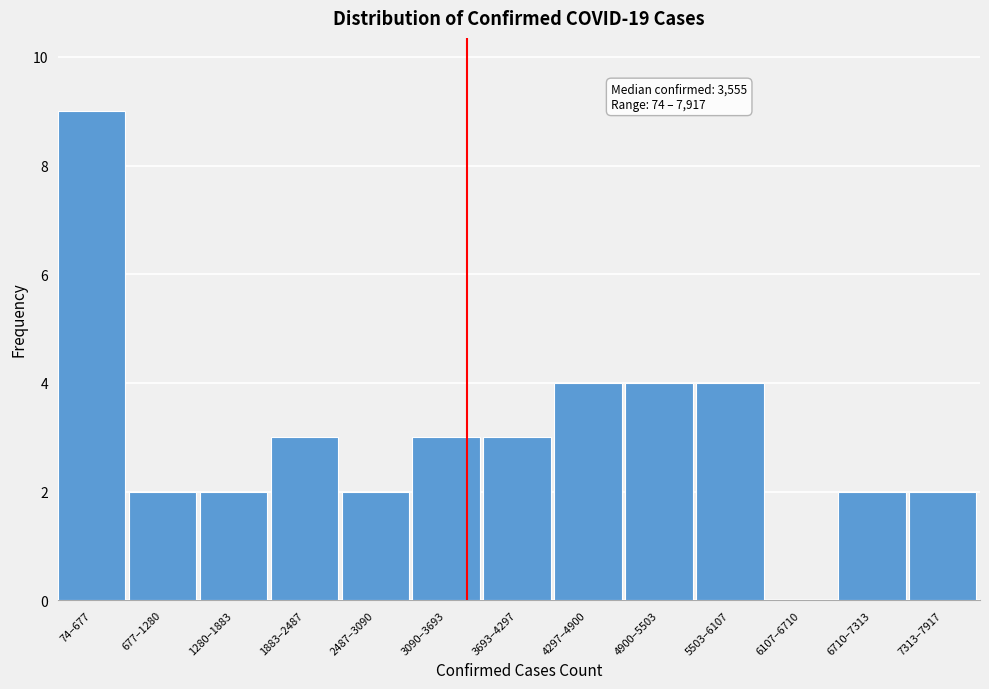

Reading left to right, extract all data points from this chart.

74–677=9	677–1280=2	1280–1883=2	1883–2487=3	2487–3090=2	3090–3693=3	3693–4297=3	4297–4900=4	4900–5503=4	5503–6107=4	6107–6710=0	6710–7313=2	7313–7917=2